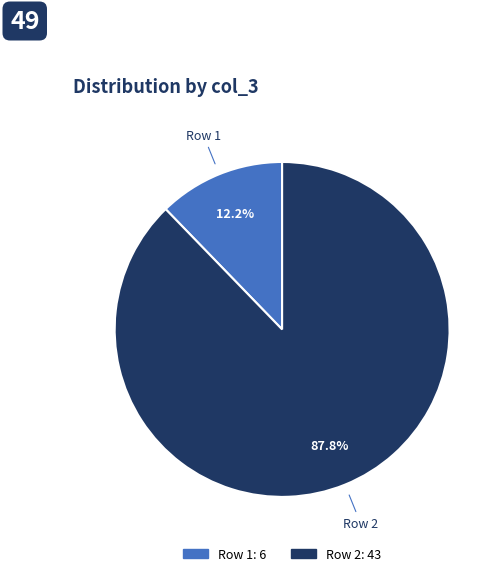

Is there any slice that represents more than half of the pie?

Yes